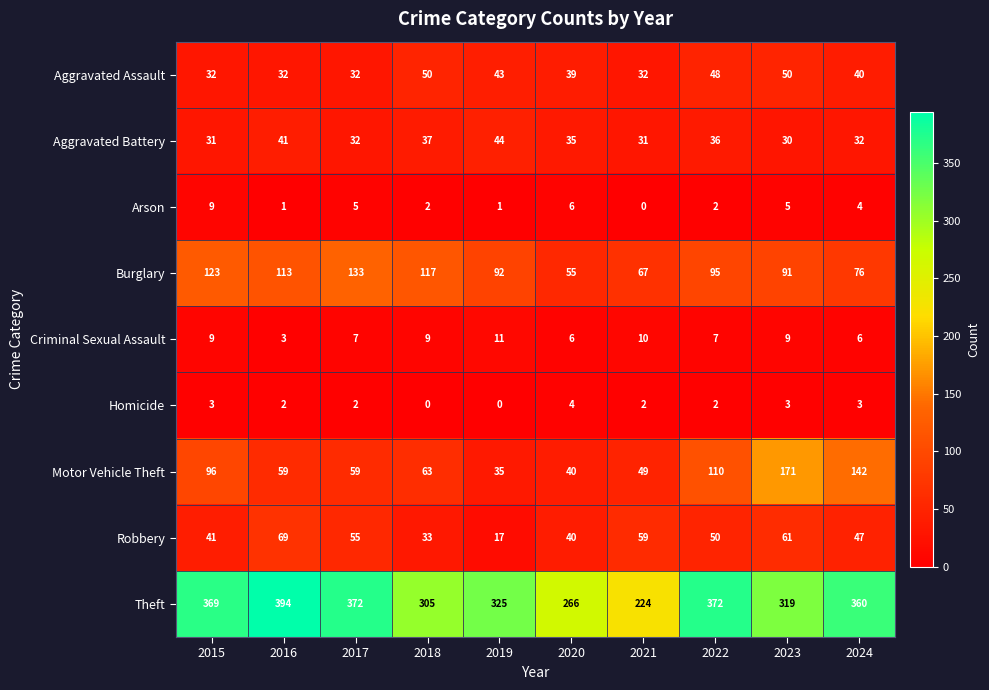

How many data points does each series have?

10